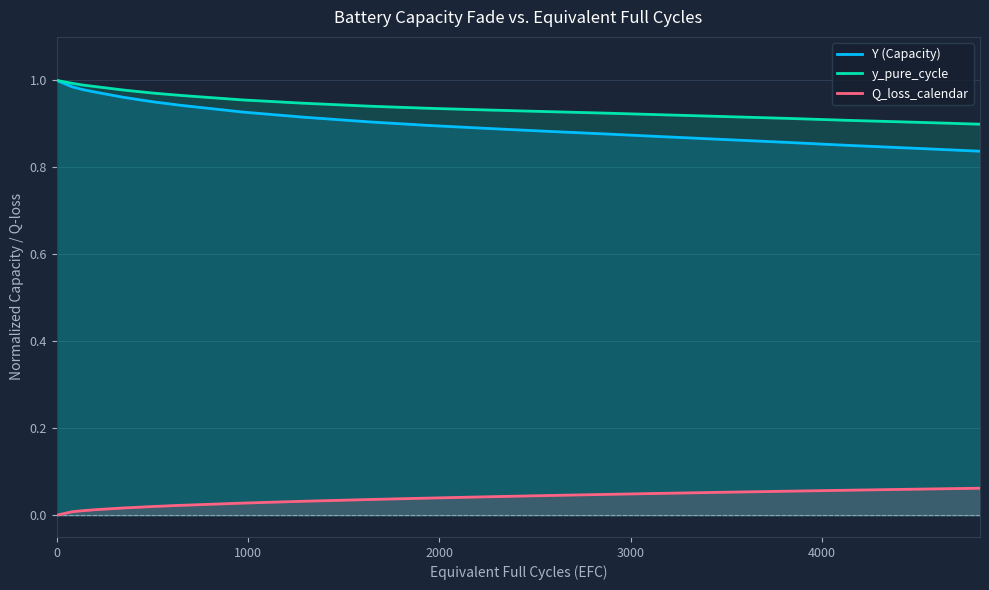

True or false: Y (Capacity) and Q_loss_calendar cross at least once.

False